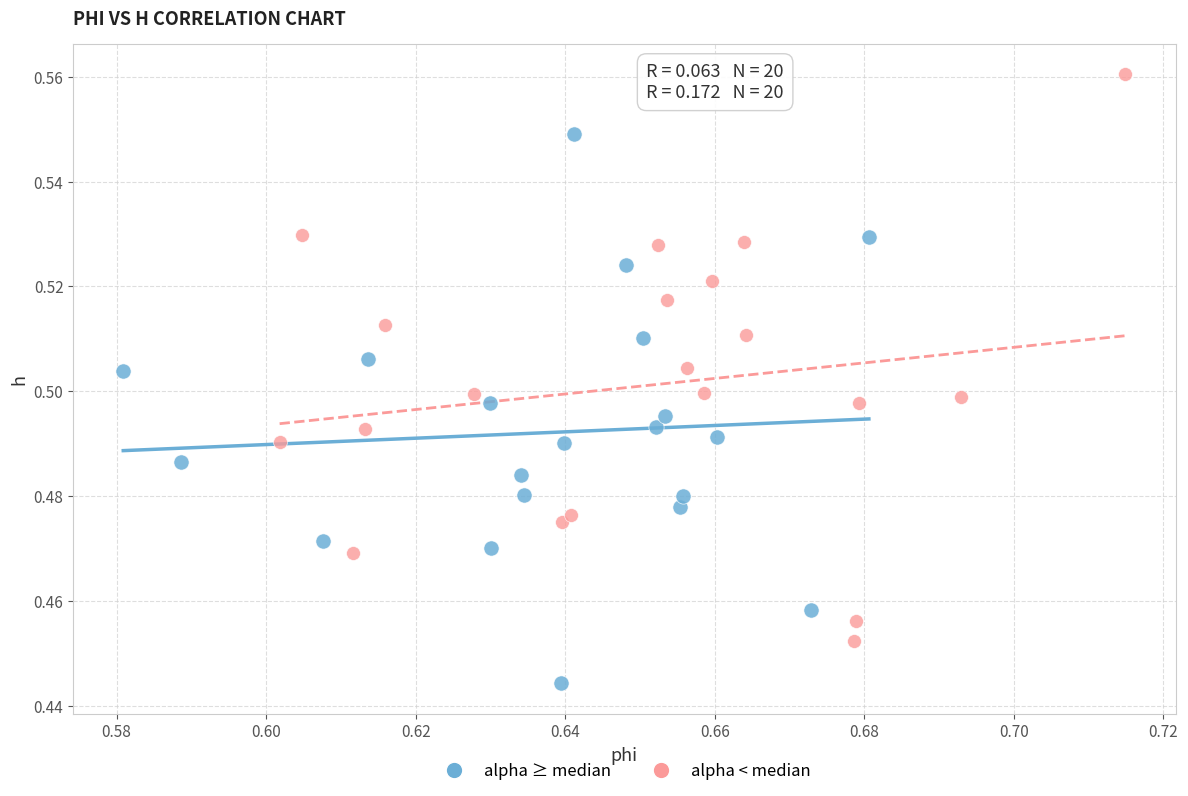

What are all the series names shown in the legend?

alpha ≥ median, alpha < median